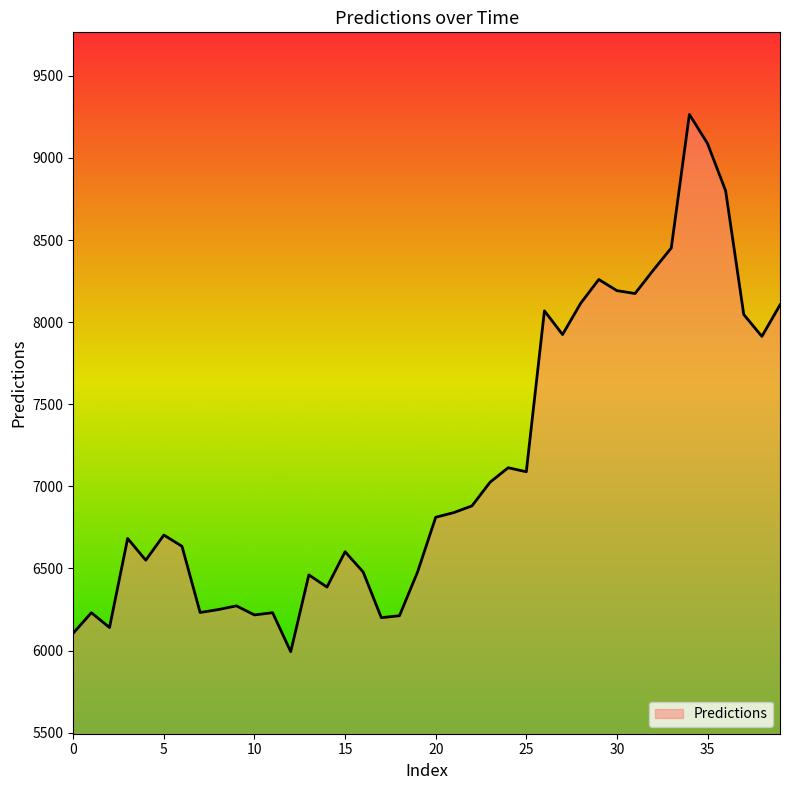

What is the sum of all values?

285535.4